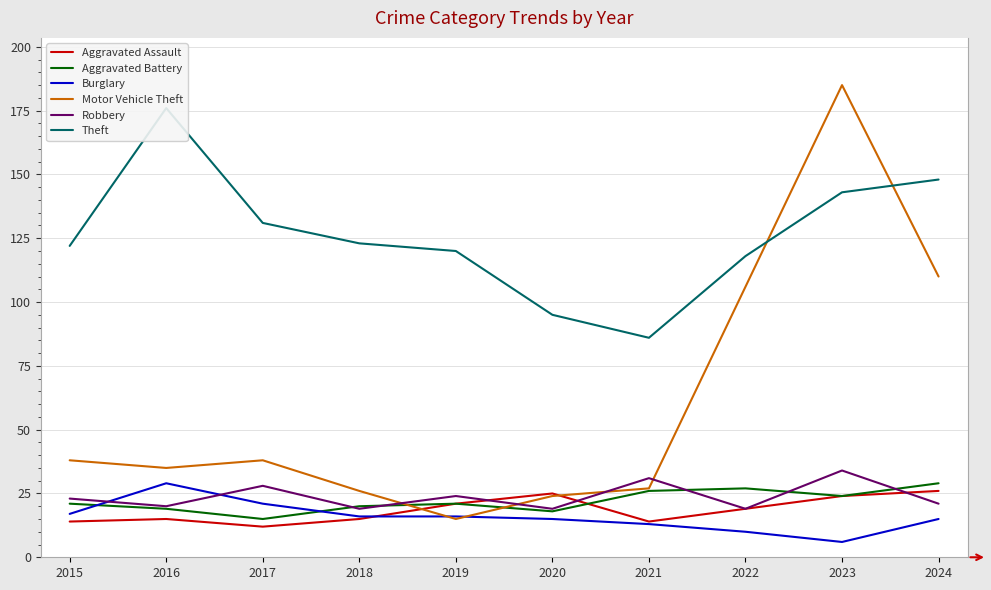

What is the average value of the Motor Vehicle Theft series?

60